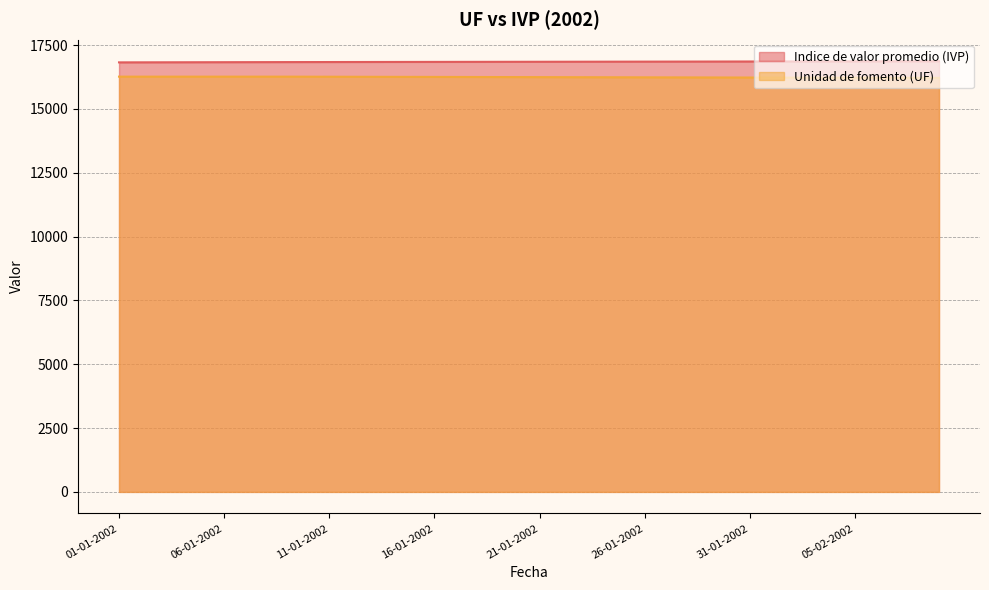

Is the value of Unidad de fomento (UF) at 12-01-2002 greater than the value of Indice de valor promedio (IVP) at 14-01-2002?

No